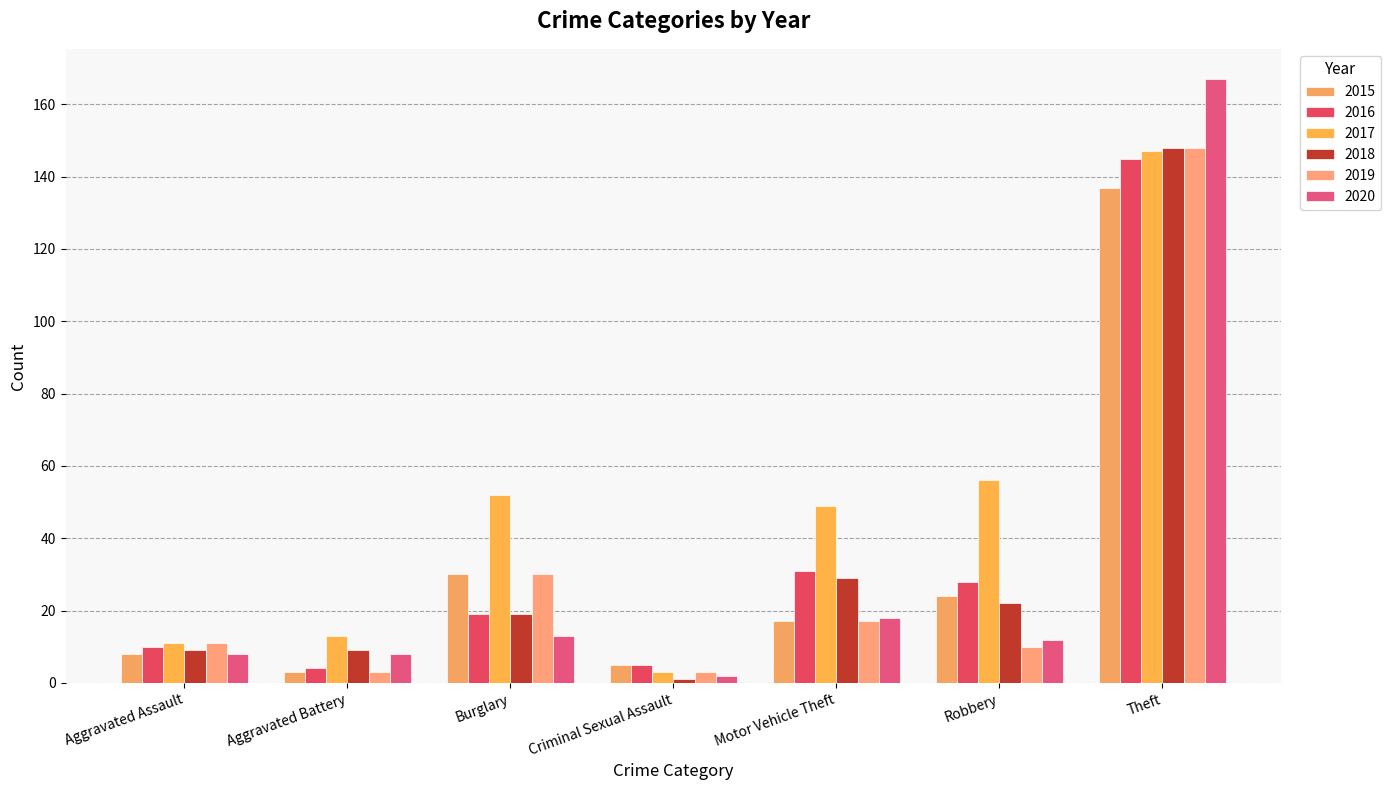

At which label is 2020 closest to 84?

Motor Vehicle Theft